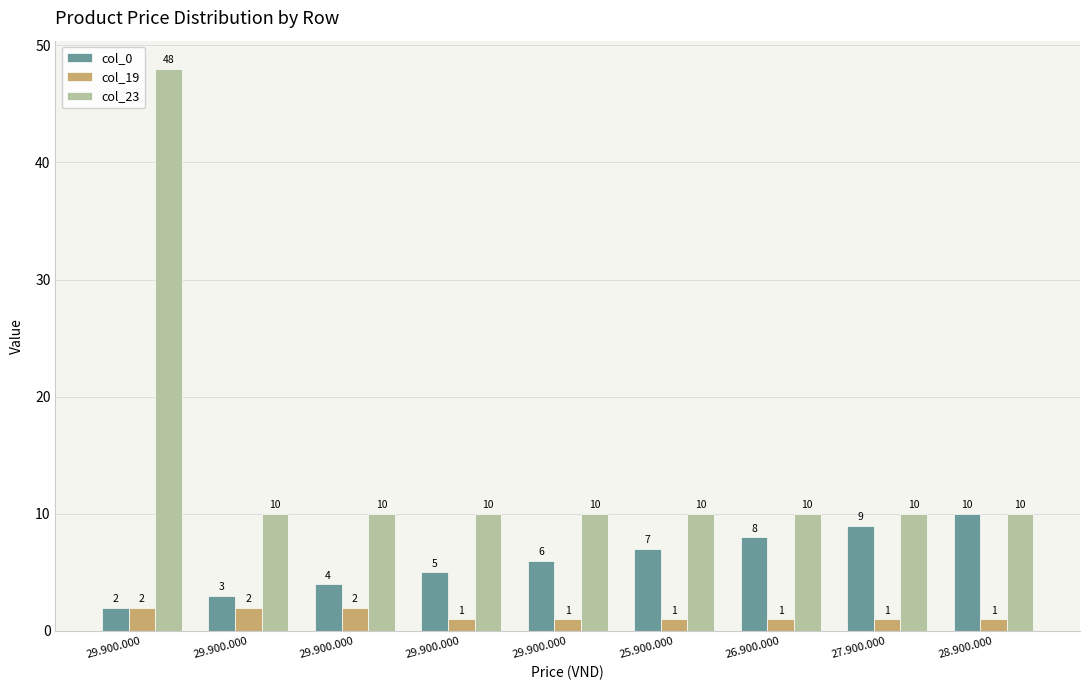

Which label corresponds to the largest value in the chart?

29.900.000